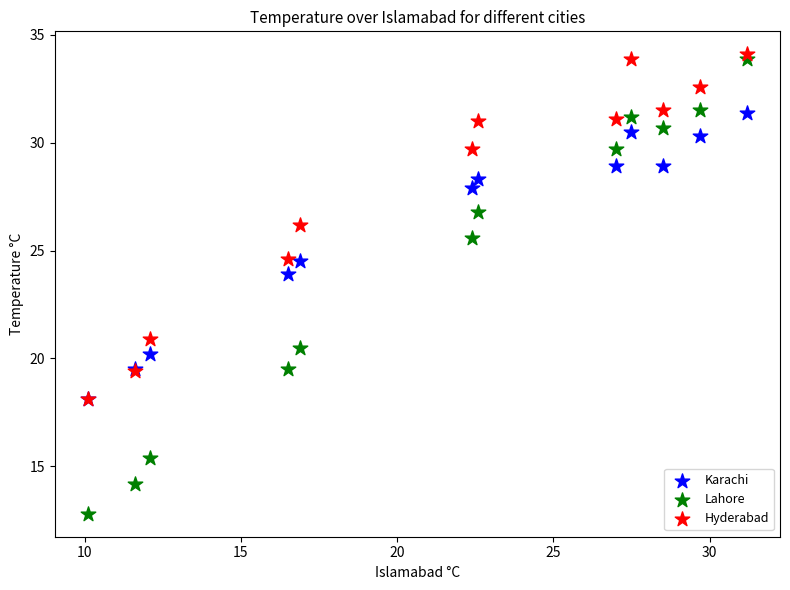

In the Lahore series, what Y value is closest to 23?

20.5